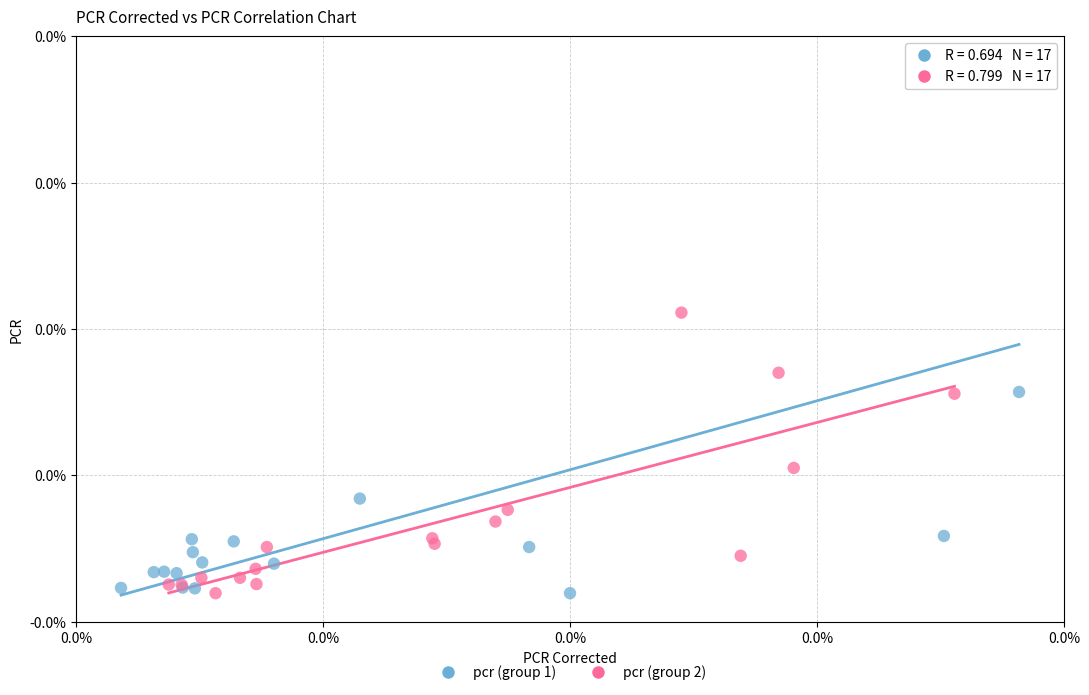

What are all the series names shown in the legend?

pcr (group 1), pcr (group 2)